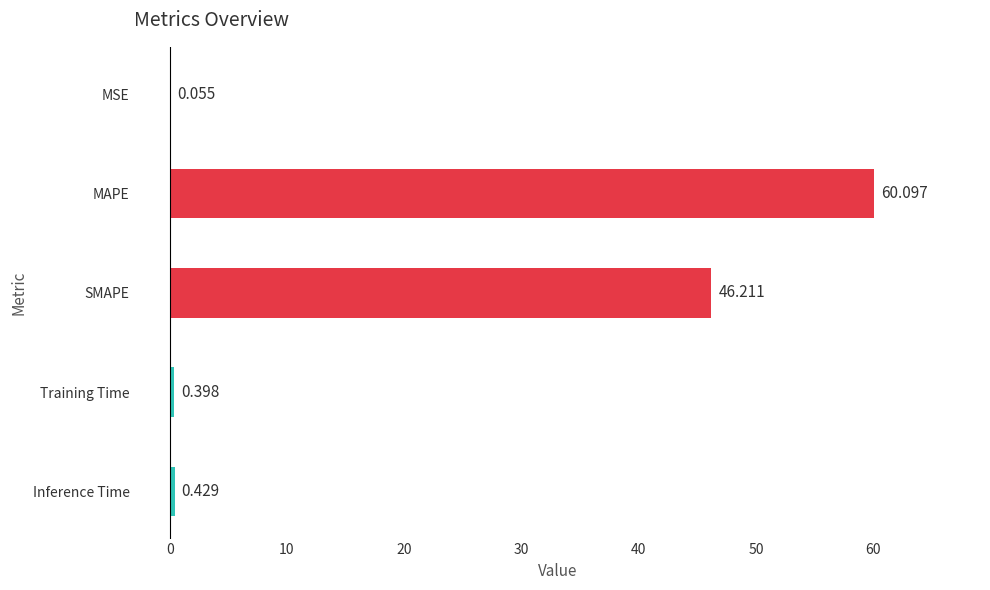

Which has a higher value, Inference Time or MSE?

Inference Time